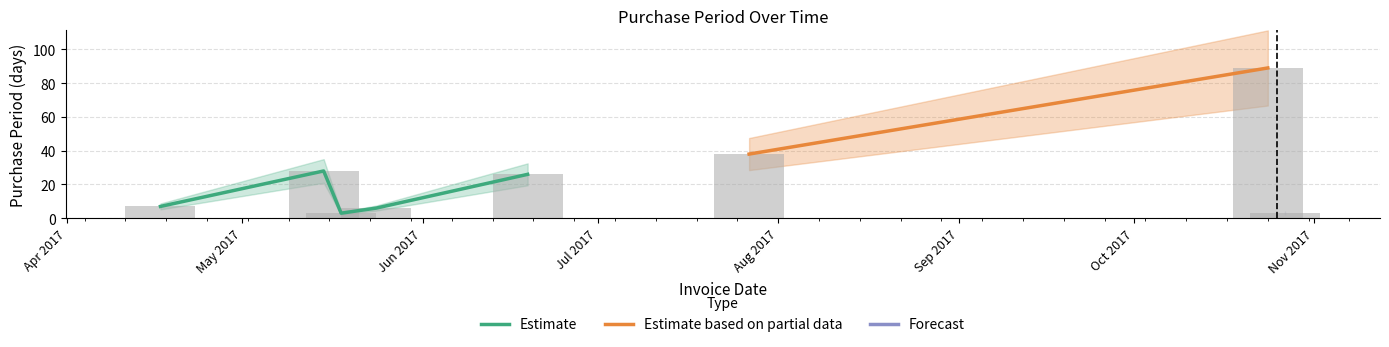

Reading left to right, extract all data points from this chart.

2017-04-17=7	2017-05-15=28	2017-05-18=3	2017-05-24=6	2017-06-19=26	2017-07-27=38	2017-10-24=89	2017-10-27=3